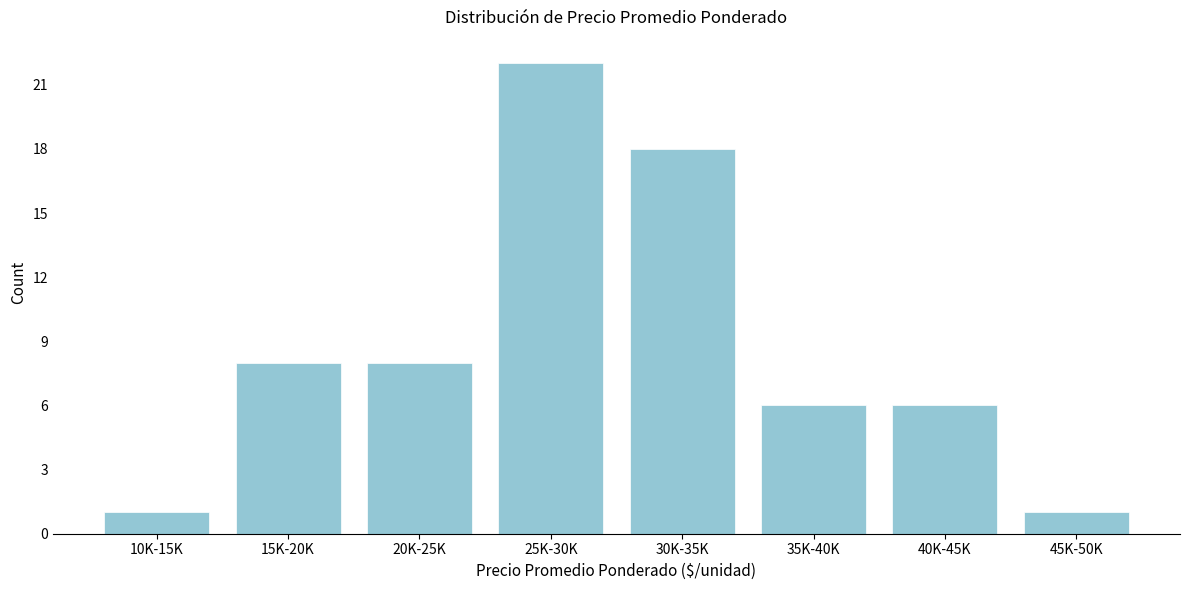

Reading left to right, list all the values displayed in this chart.

1	8	8	22	18	6	6	1